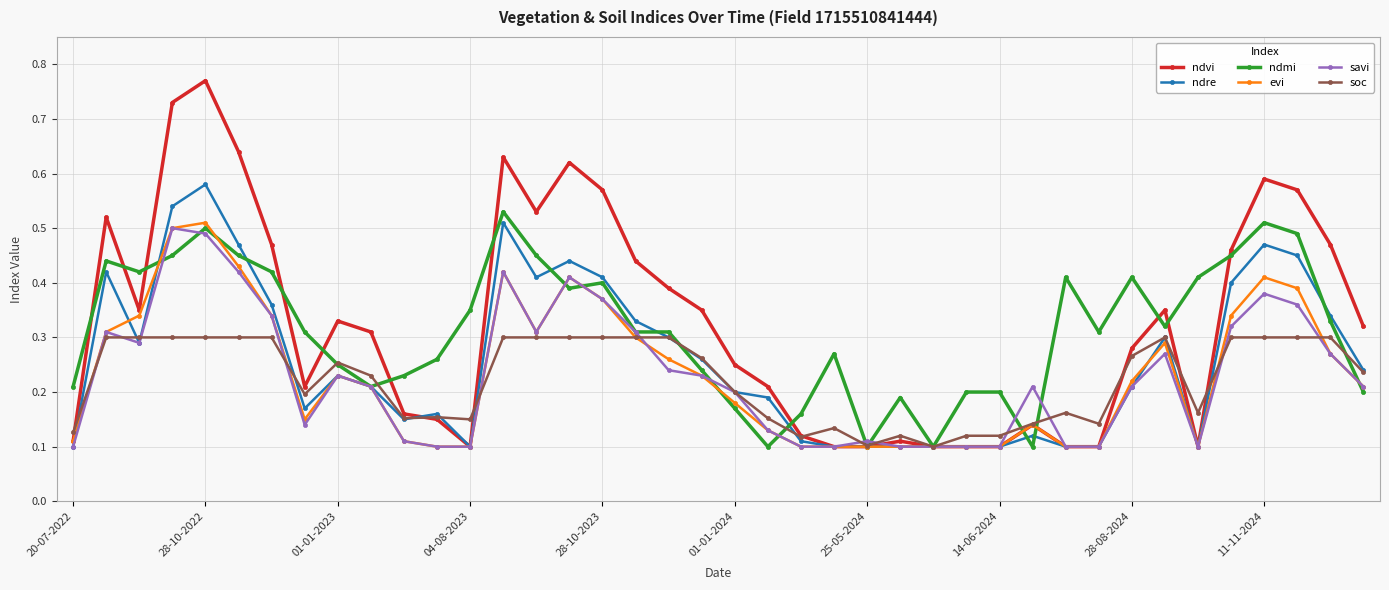

Which series has the largest range (max minus min)?

ndvi